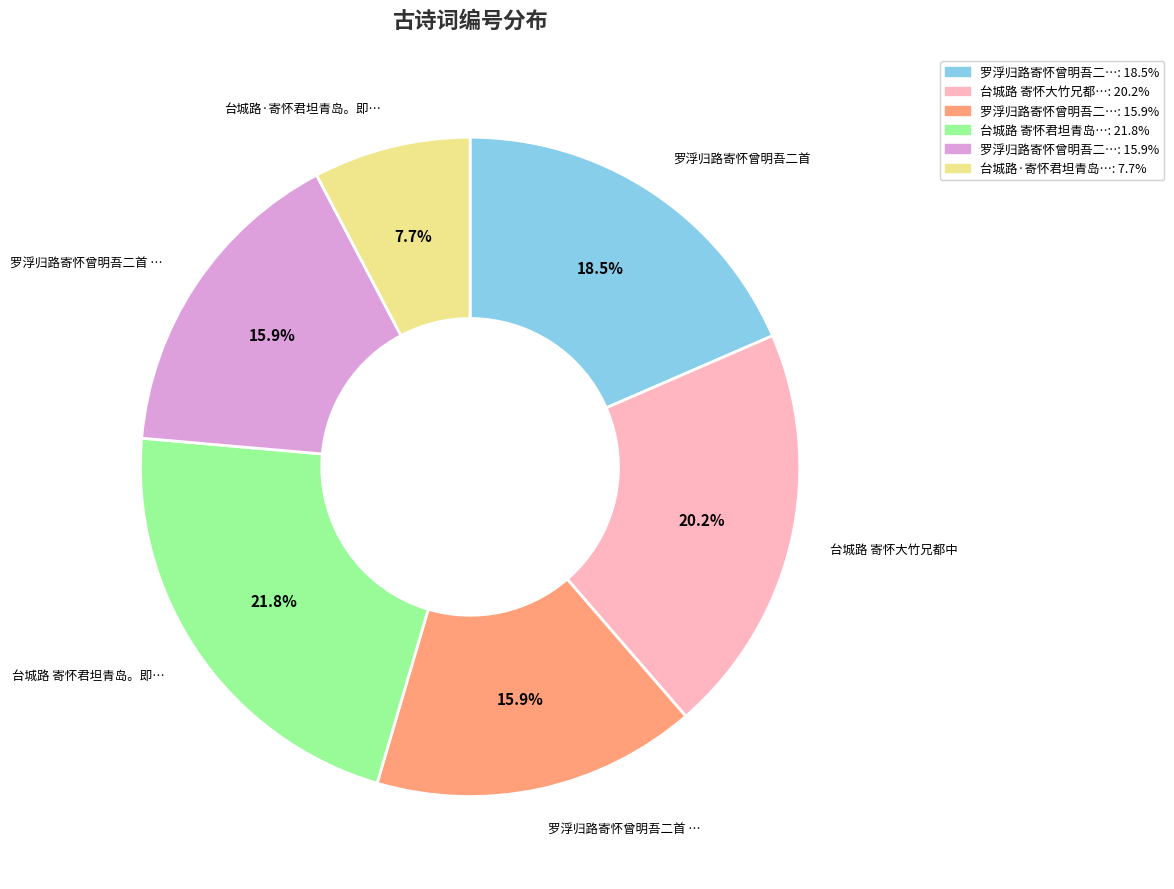

Count the number of slices in the pie.

6